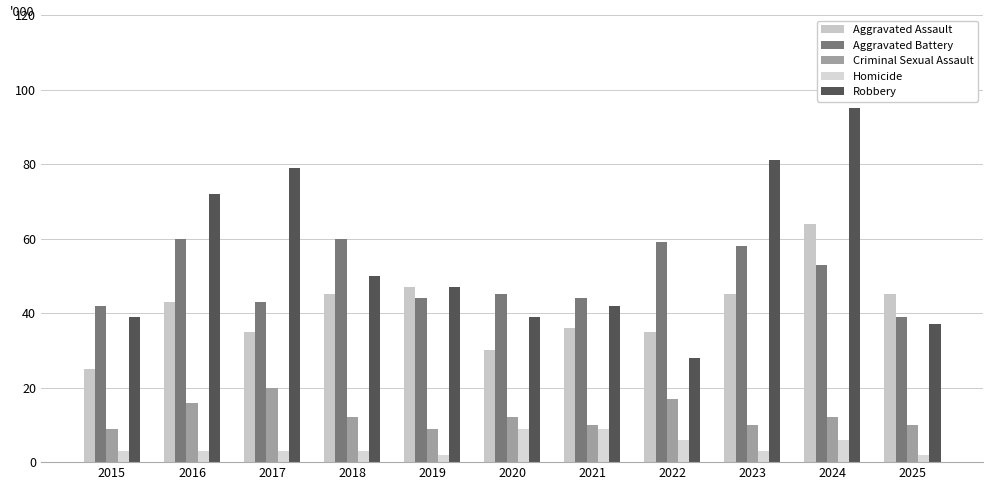

Does the chart contain stacked bars?

No